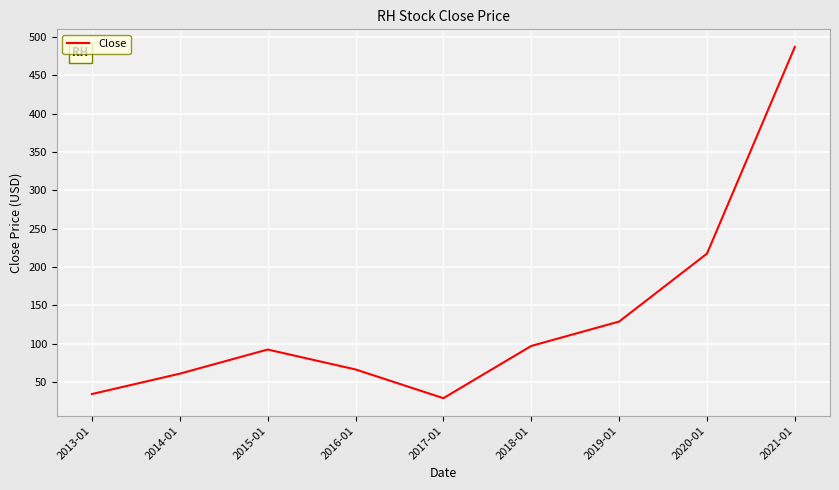

Which has a higher value, 2014-01 or 2015-01?

2015-01